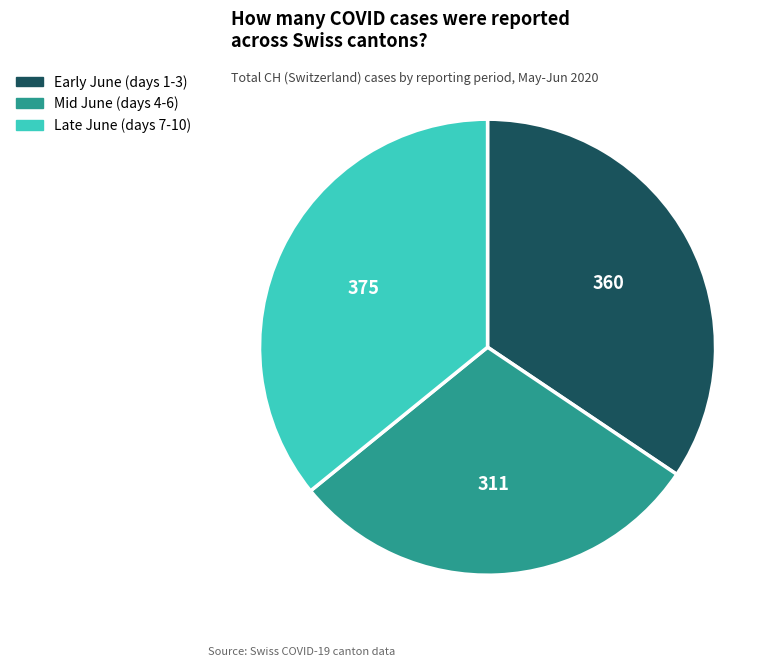

Does any single category account for the majority?

No